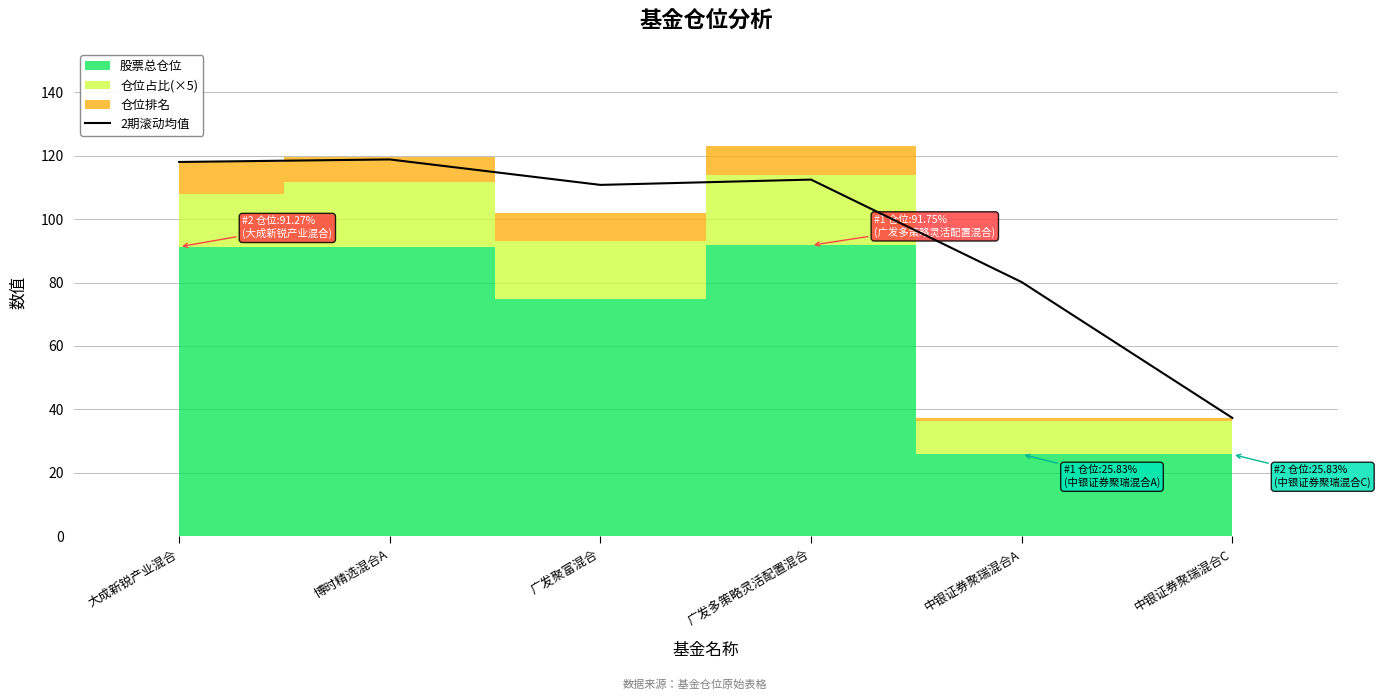

The chart shows a value of 110.8 at 广发聚富混合. True or false?

True